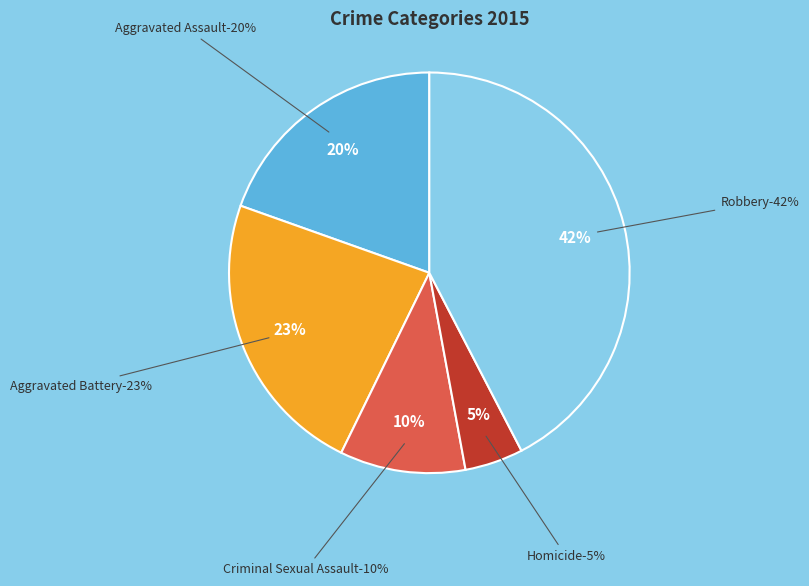

What is the ratio of the value at Criminal Sexual Assault to the value at Aggravated Assault?

0.5